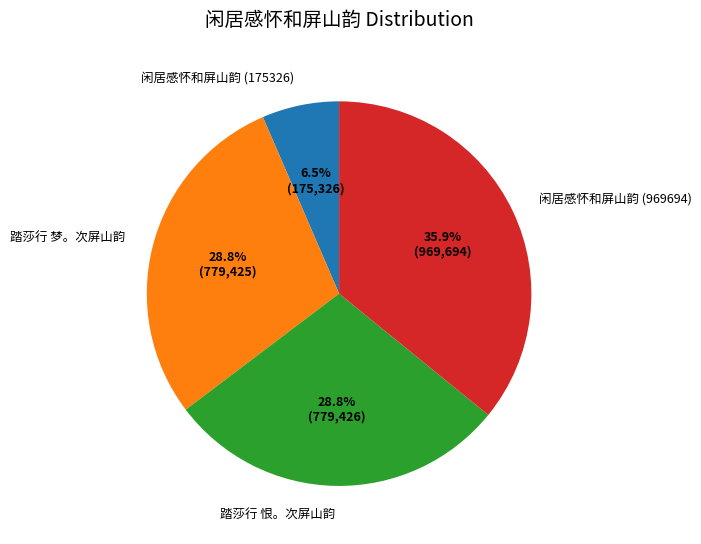

What is the ratio of the value at 闲居感怀和屏山韵 (175326) to the value at 踏莎行 梦。次屏山韵?

0.2